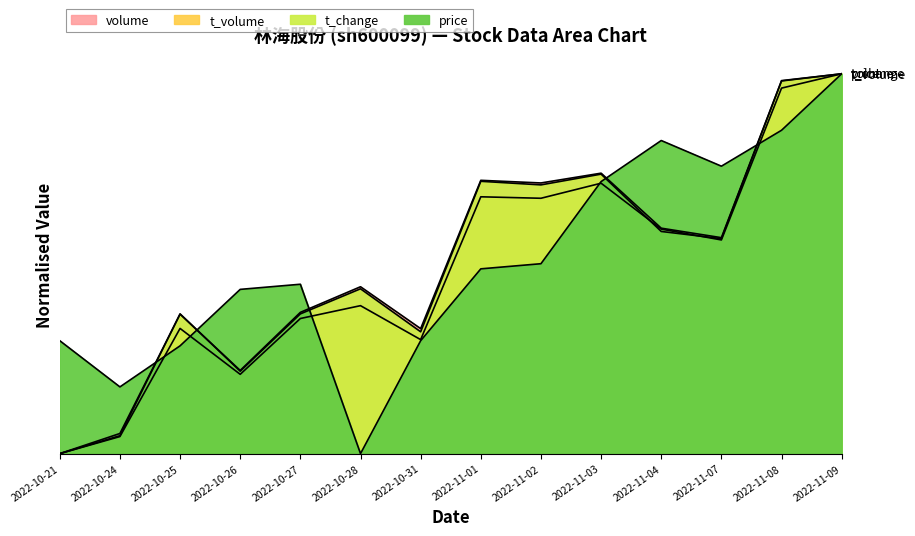

Rank the categories by price value from lowest to highest.

2022-10-28, 2022-10-24, 2022-10-25, 2022-10-21, 2022-10-31, 2022-10-26, 2022-10-27, 2022-11-01, 2022-11-02, 2022-11-03, 2022-11-07, 2022-11-04, 2022-11-08, 2022-11-09